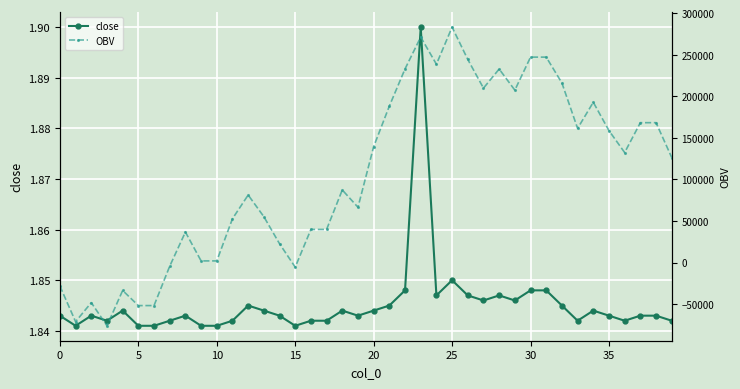

How many data points in OBV are less than 126302?

20